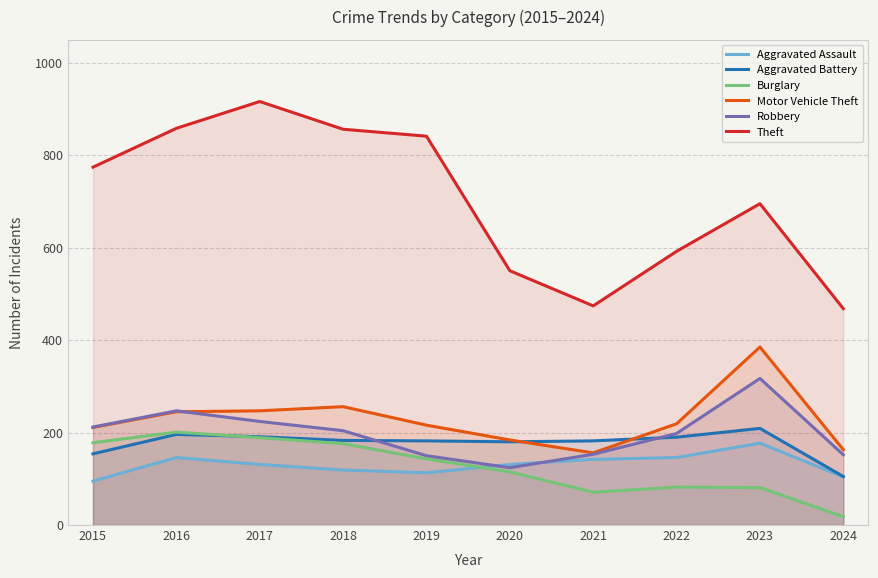

At which category does Aggravated Battery reach its first local peak?

2016